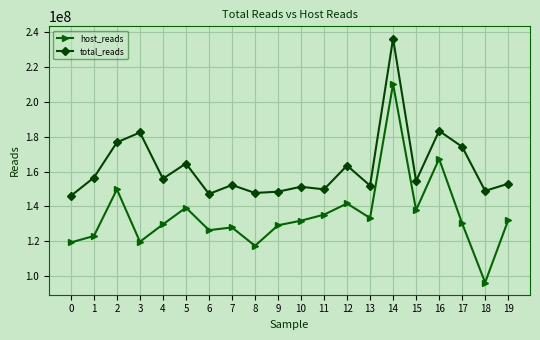

Between 4 and 10, which series saw the biggest shift?

total_reads